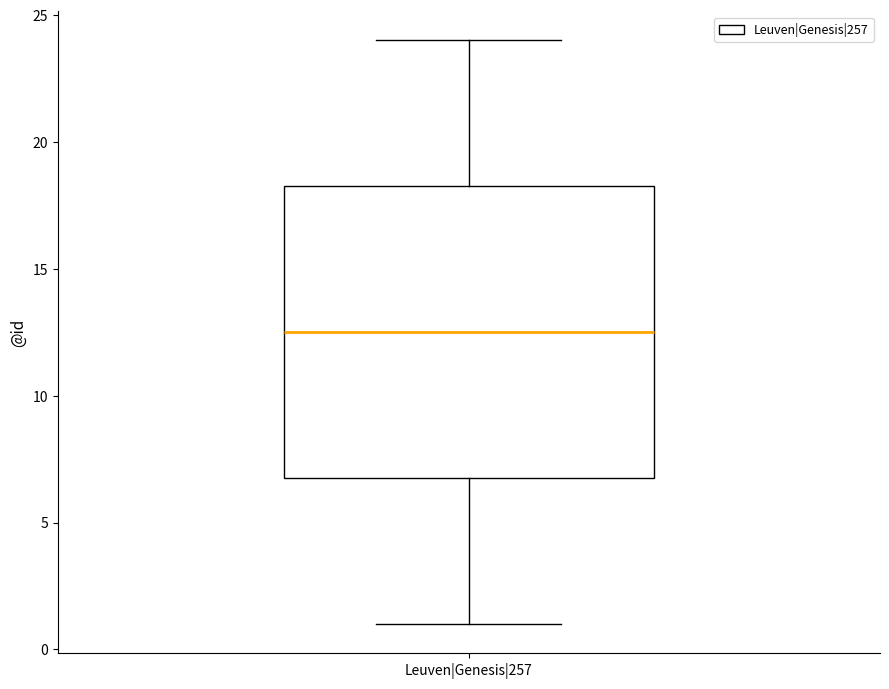

Read this box plot against the y-axis: the position of the median line, the range covered by the box, and the ends of both whiskers. The values are not printed on the chart, so give them approximately, as read against the axis.

median 12.5, box 7.0 to 18.5, whiskers 1.0 to 24.0